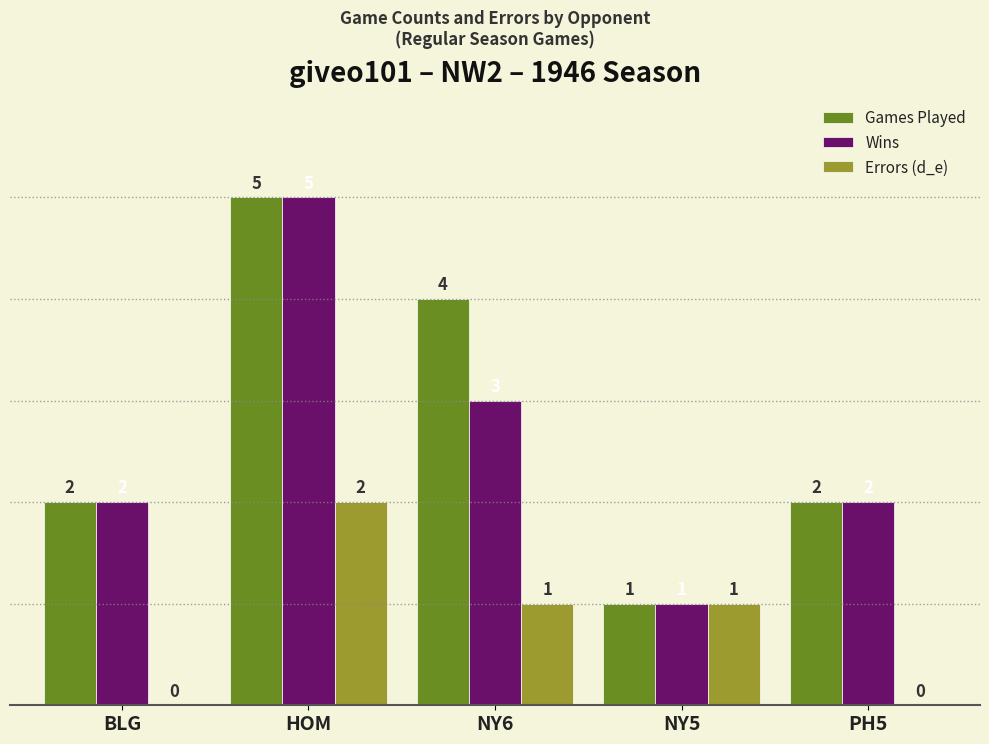

What is the spread (max minus min) of values at NY6?

3